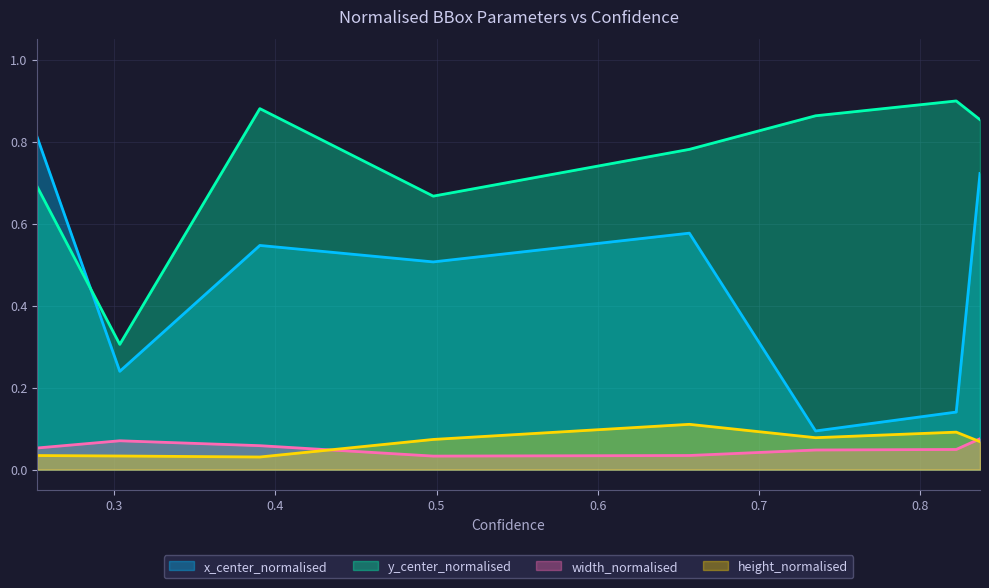

How many data points does each series have?

8